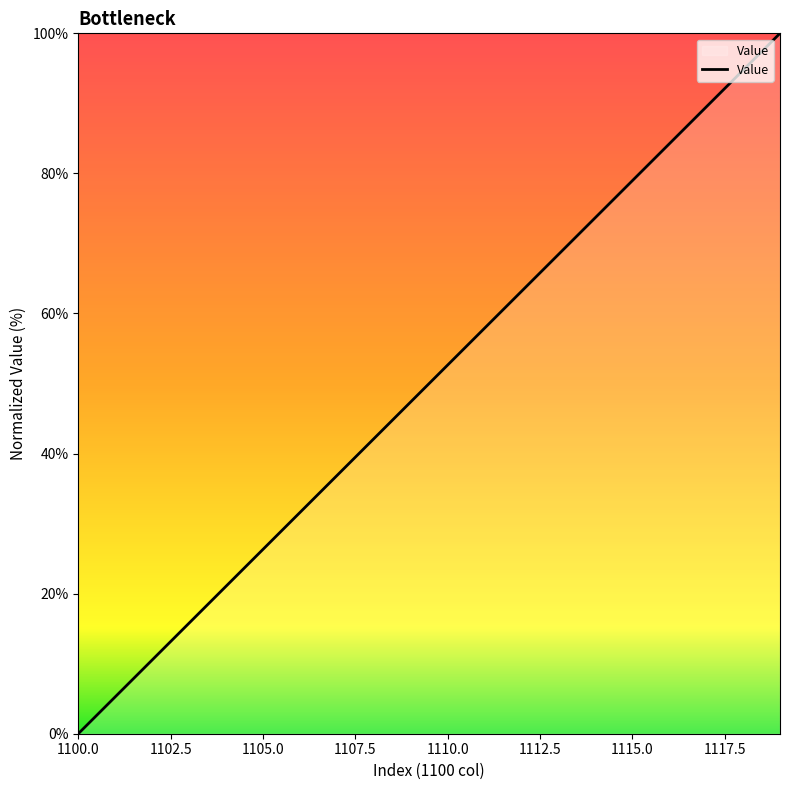

What is the greatest value displayed?

100.0